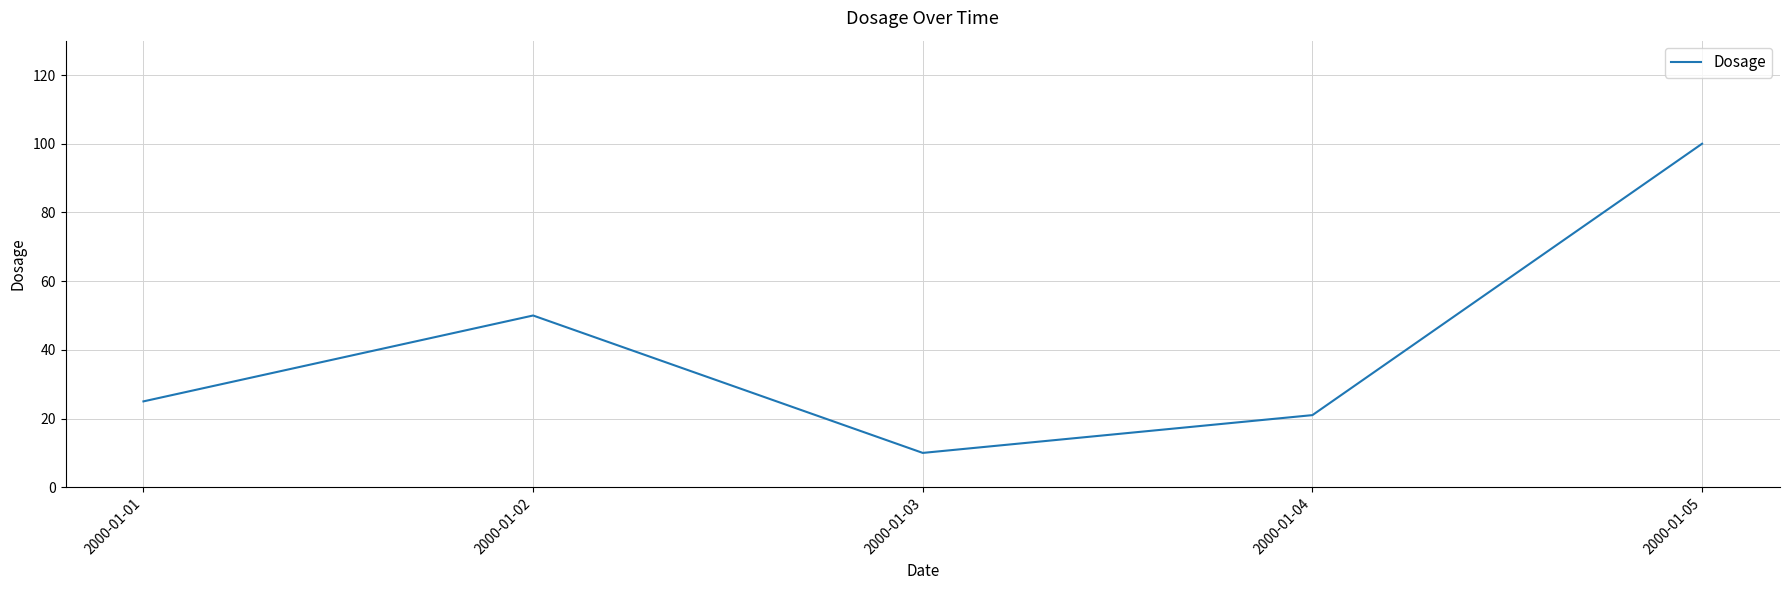

How many values are below 25?

2